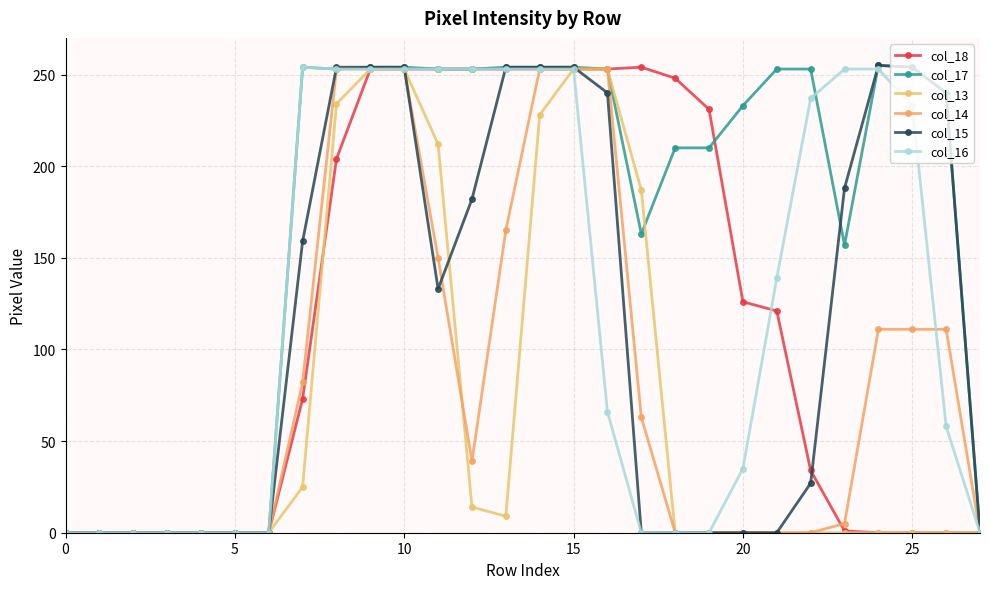

Where do col_13 and col_15 first cross each other?

10 and 11